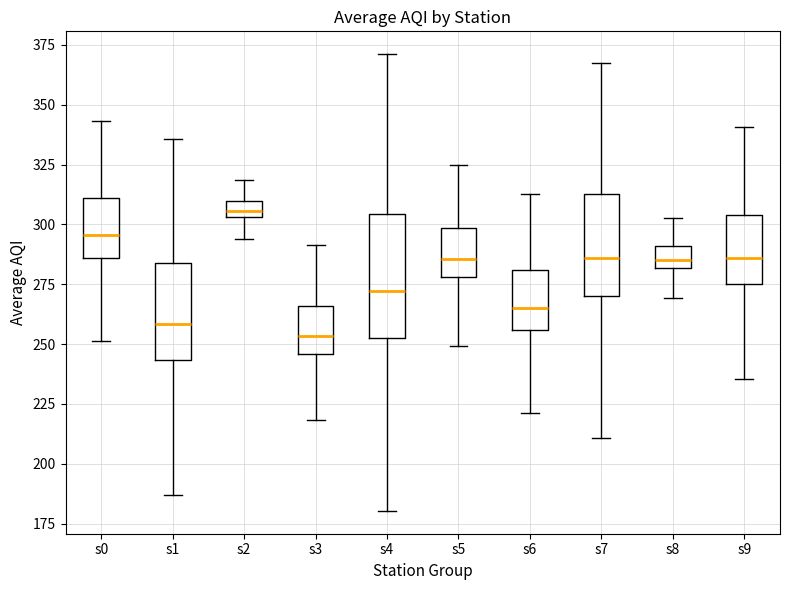

Which box is the tallest, from its lower edge to its upper edge?

s4